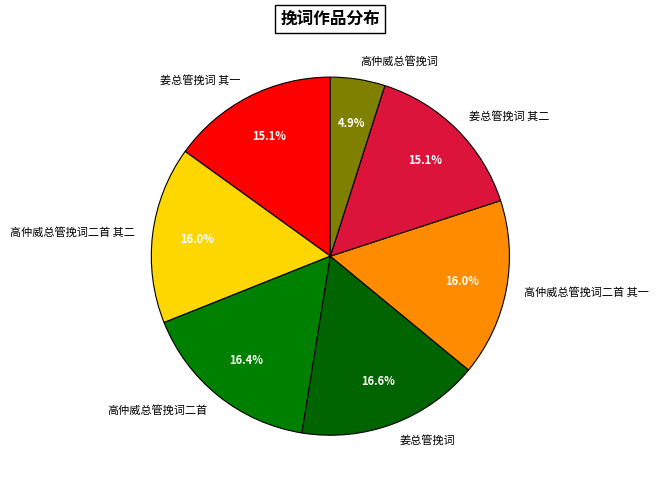

How many segments does this pie chart have?

7